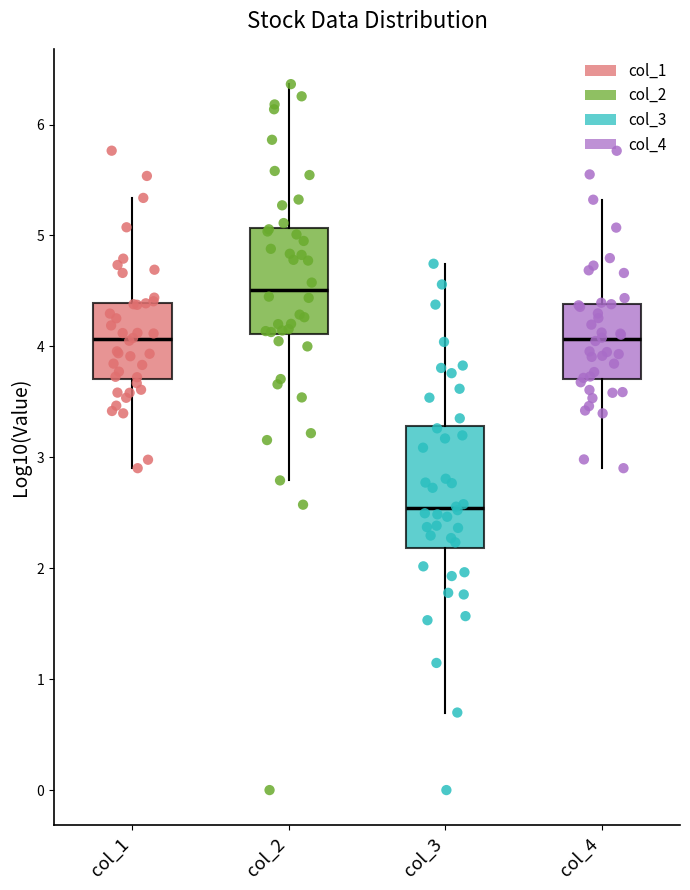

Comparing the boxes themselves (not the whiskers), which one is the tallest?

col_3